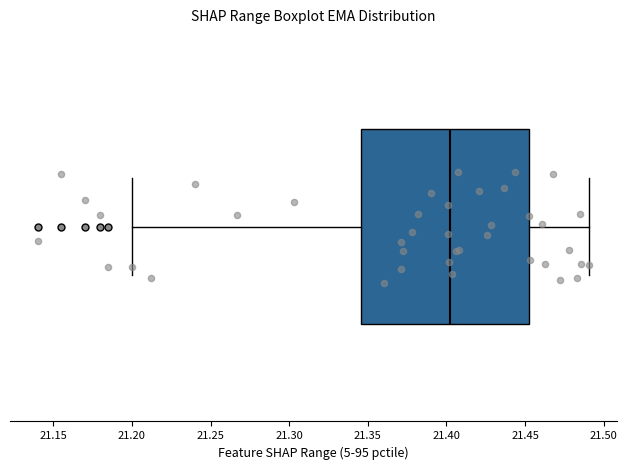

Transcribe this box plot: give where the median line is, the range the box spans, and where the two whiskers end, as read against the x-axis. The values are not printed on the chart, so give them approximately, as read against the axis.

median 21.405, box 21.345 to 21.455, whiskers 21.200 to 21.490